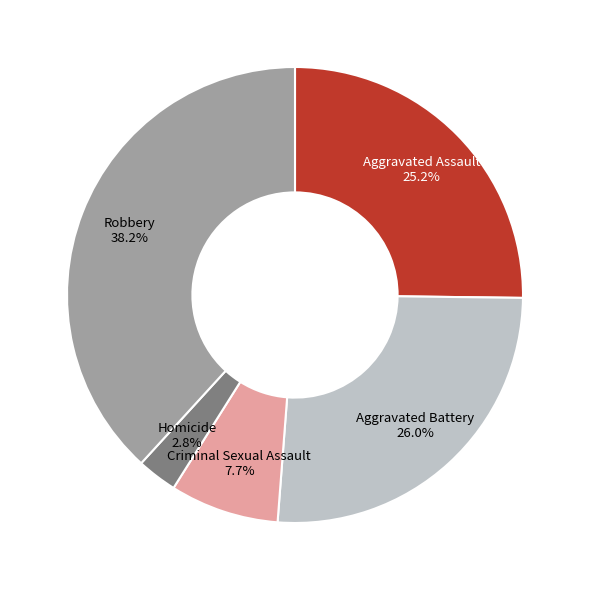

Does any single category account for the majority?

No